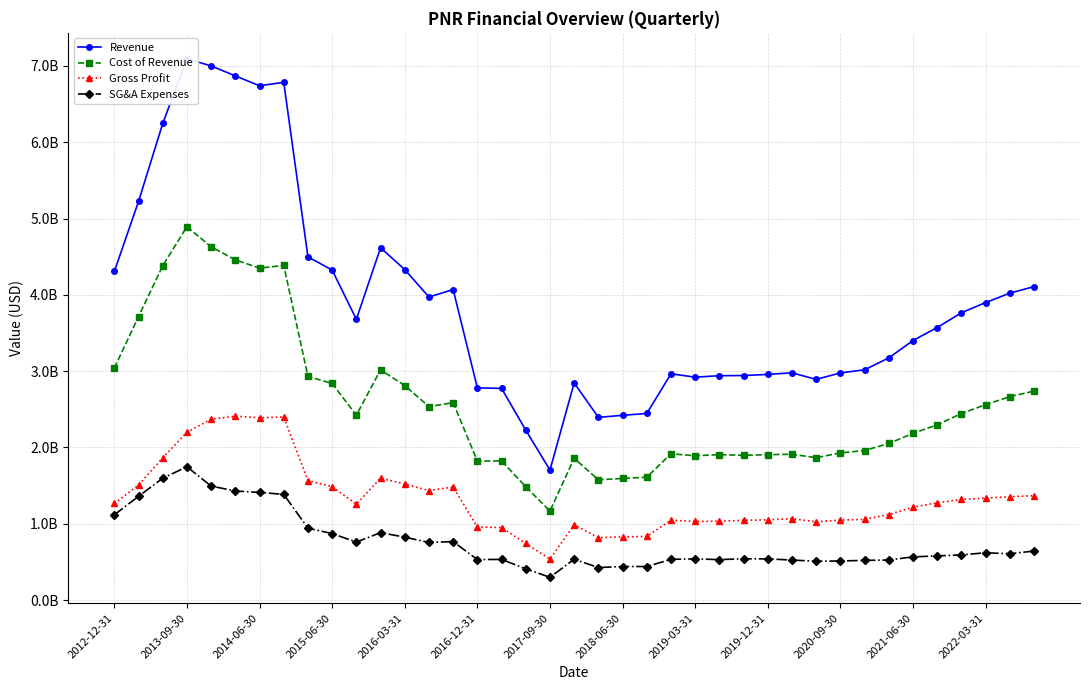

In Gross Profit, how many points are lower than both neighbors (excluding endpoints)?

7